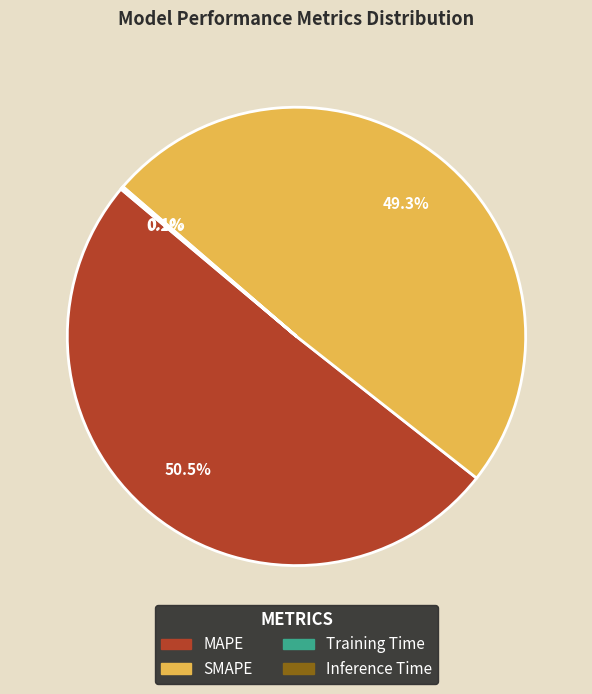

To the nearest percent, what is the average slice percentage?

25%